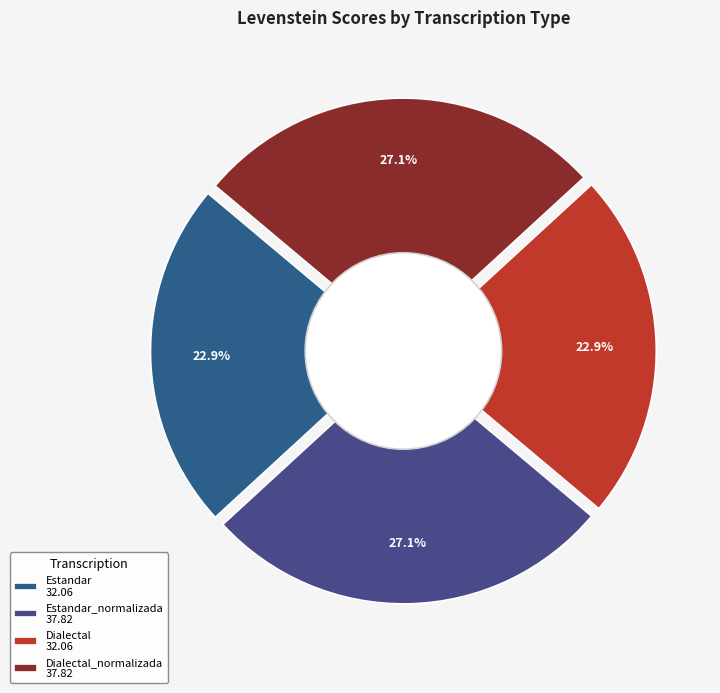

Is there any slice that represents more than half of the pie?

No